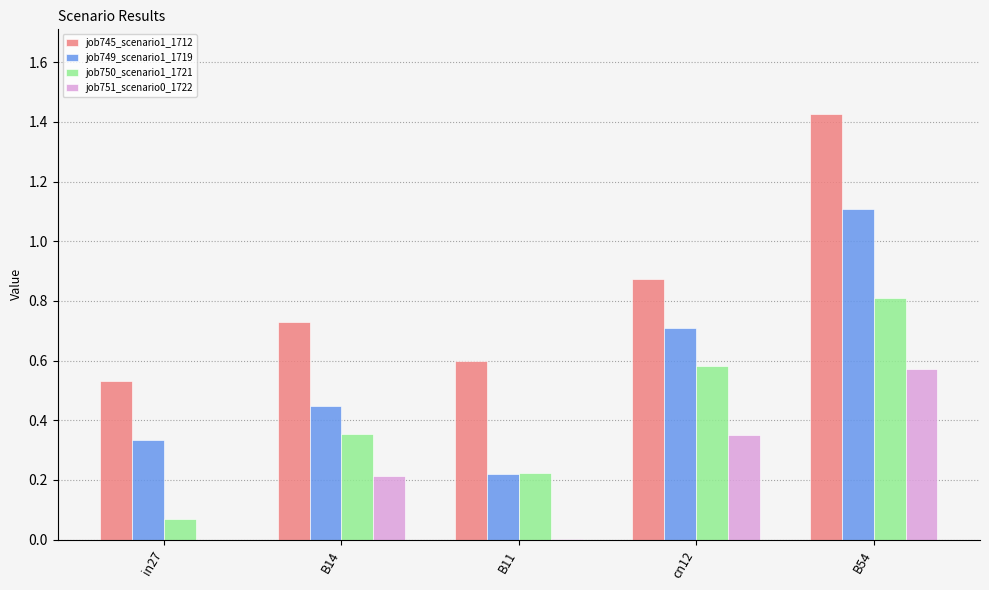

How many groups of bars are there?

5